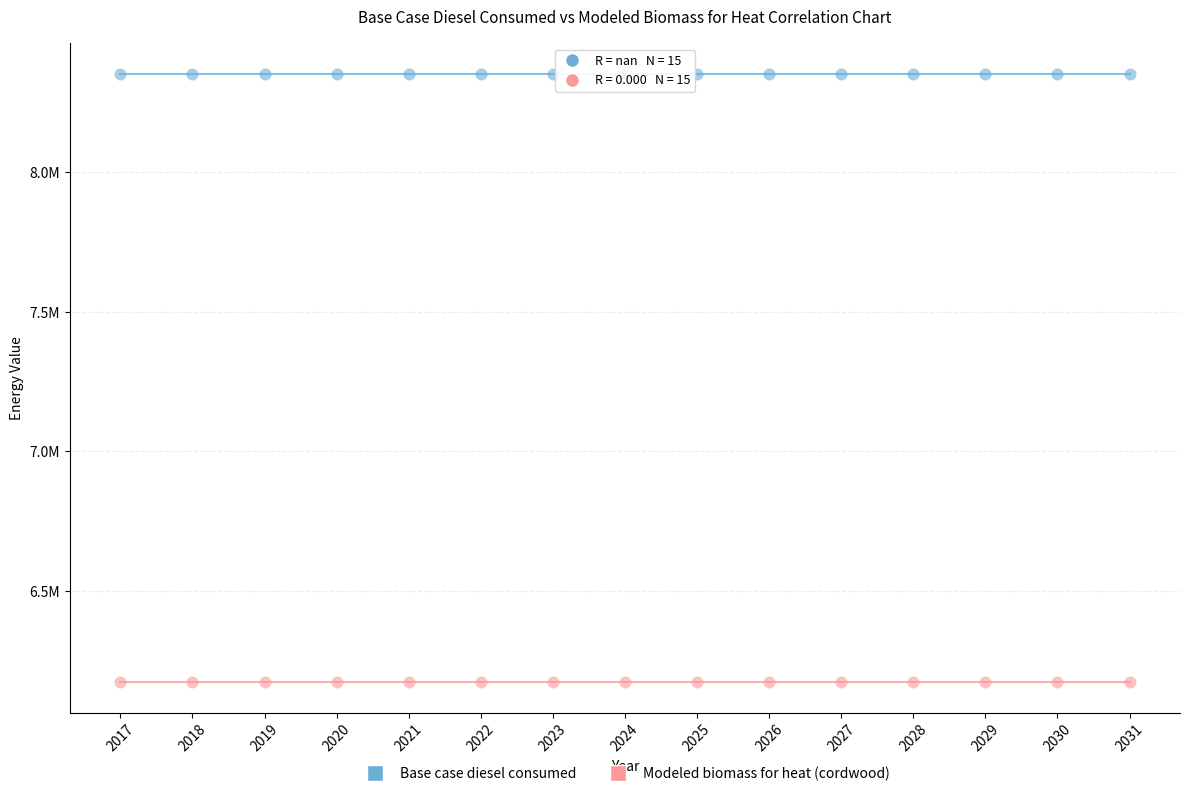

What are all the series names shown in the legend?

Base case diesel consumed, Modeled biomass for heat (cordwood)